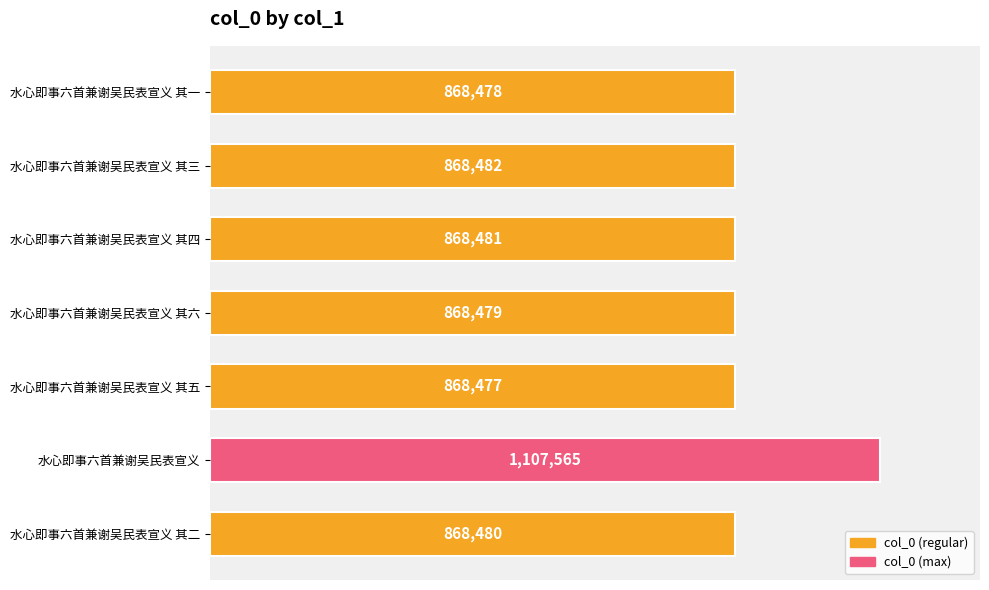

Are the bars grouped side by side (vs. stacked)?

No